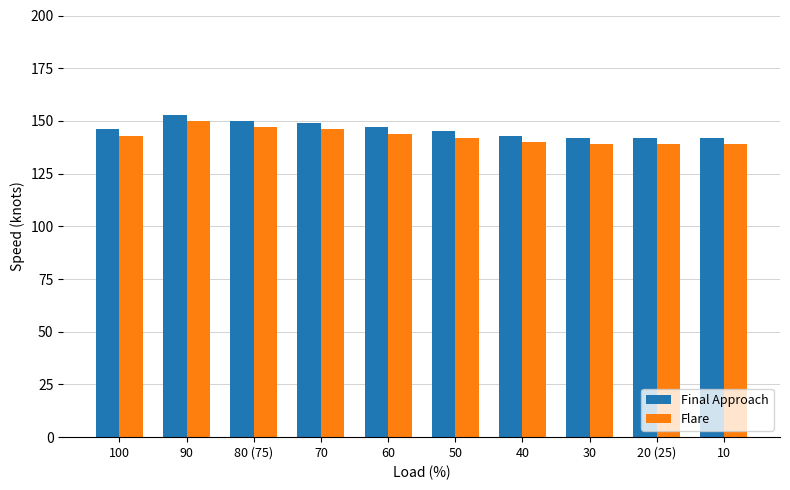

The value of Flare at 80 (75) is 75. True or false?

False